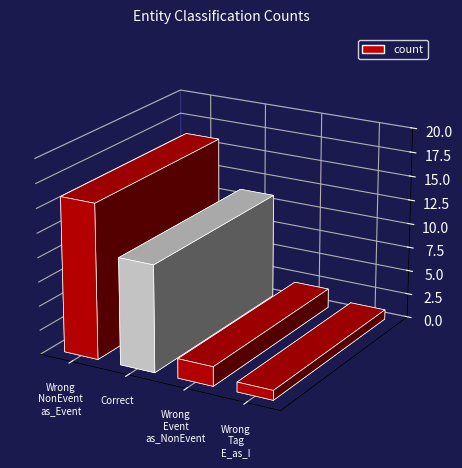

True or false: the data shows 16 at Wrong_Entity_NonEvent_as_Event.

True